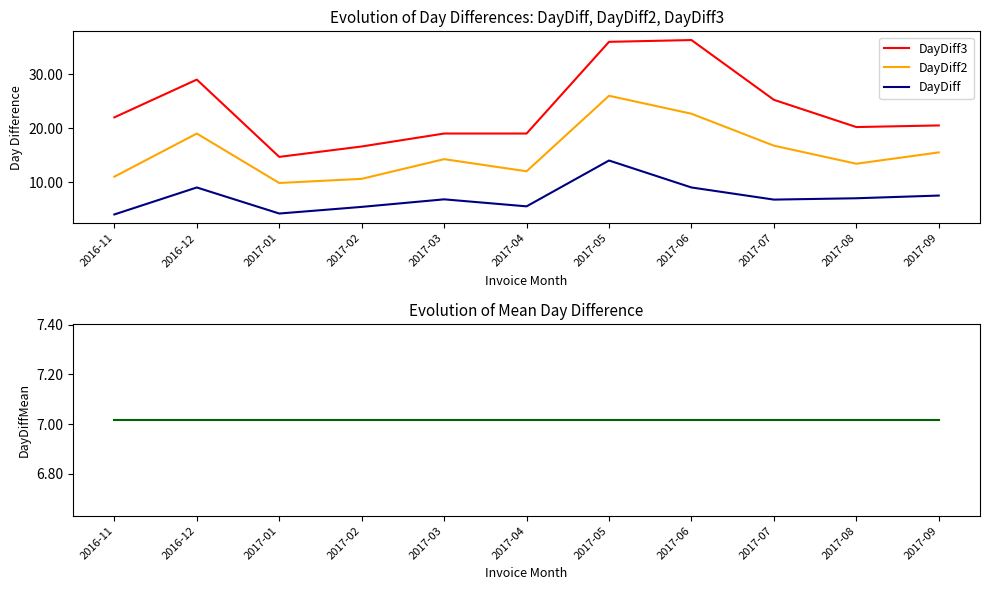

True or false: DayDiffMean has more than 0 points higher than both neighbors.

False